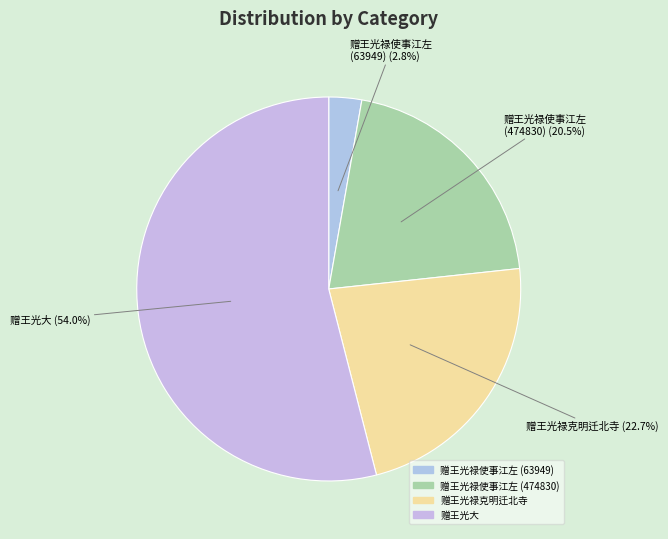

Between 赠王光禄克明迁北寺 and 赠王光禄使事江左 (474830), which is larger?

赠王光禄克明迁北寺